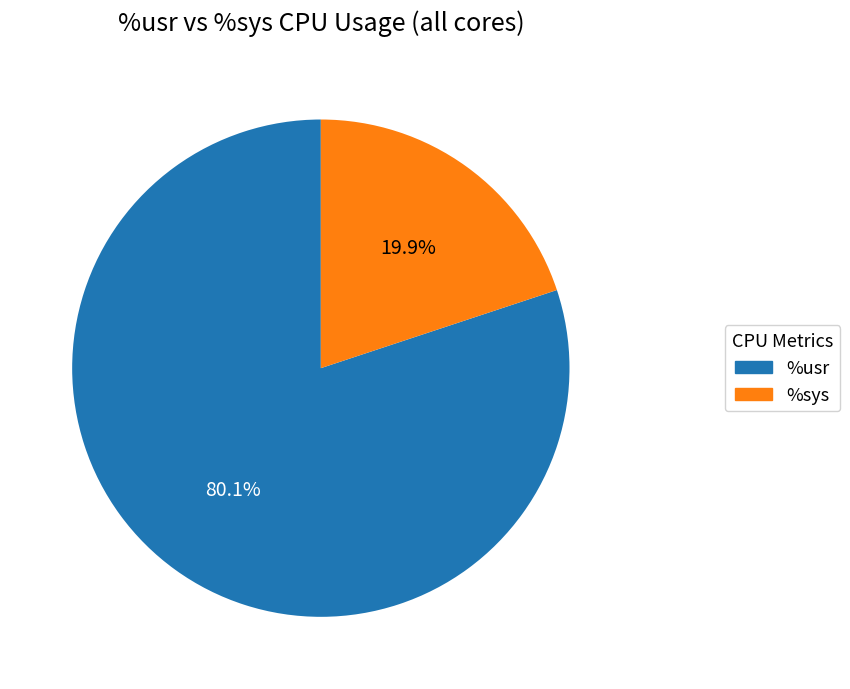

Which slice is the smallest?

%sys